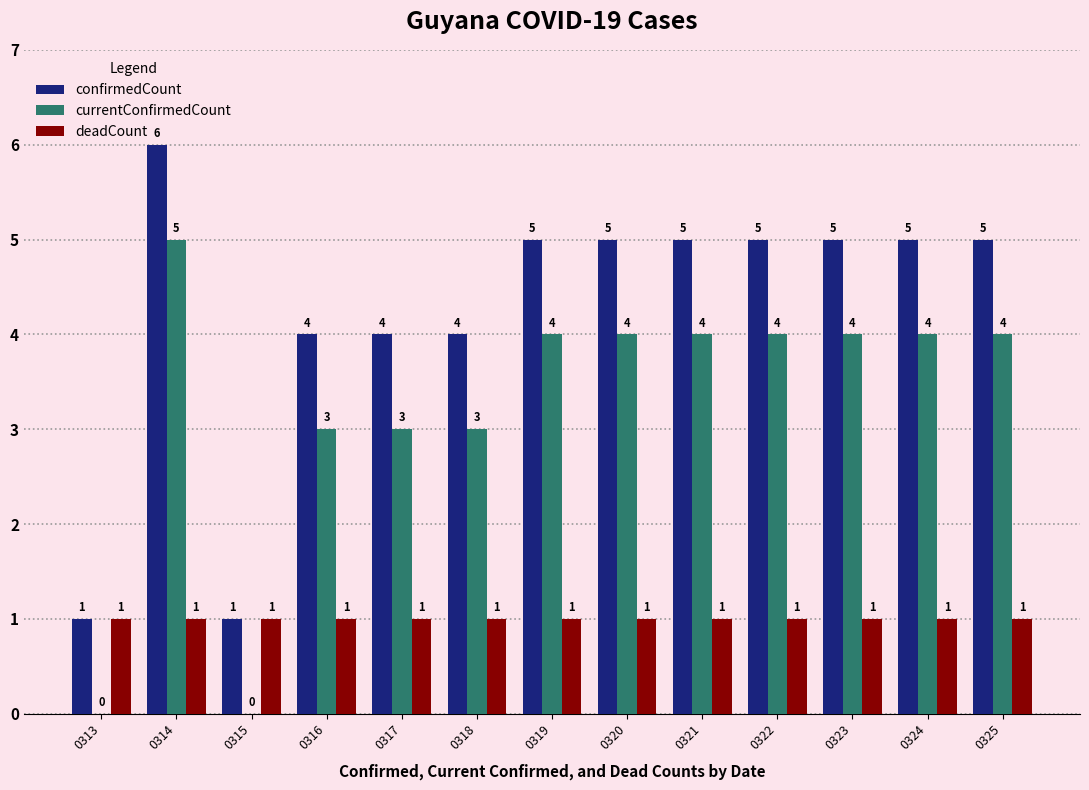

True or false: deadCount has a value of 1 at 0317.

True